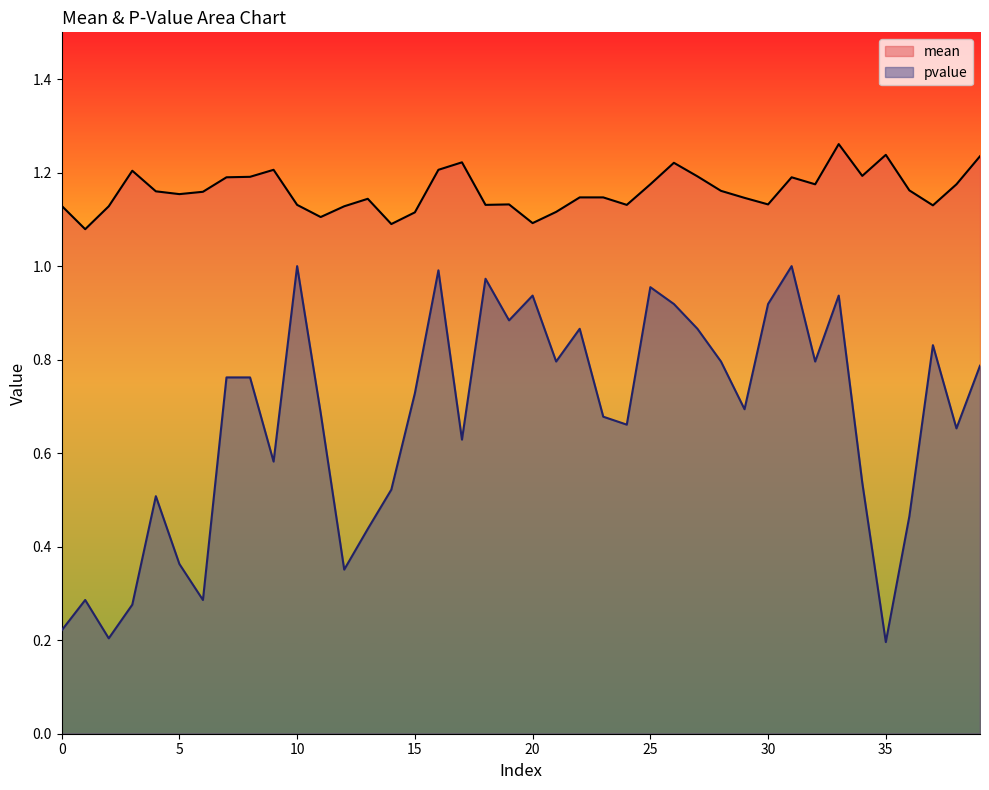

What is the value of the pvalue point at the 31st from the left?

0.9